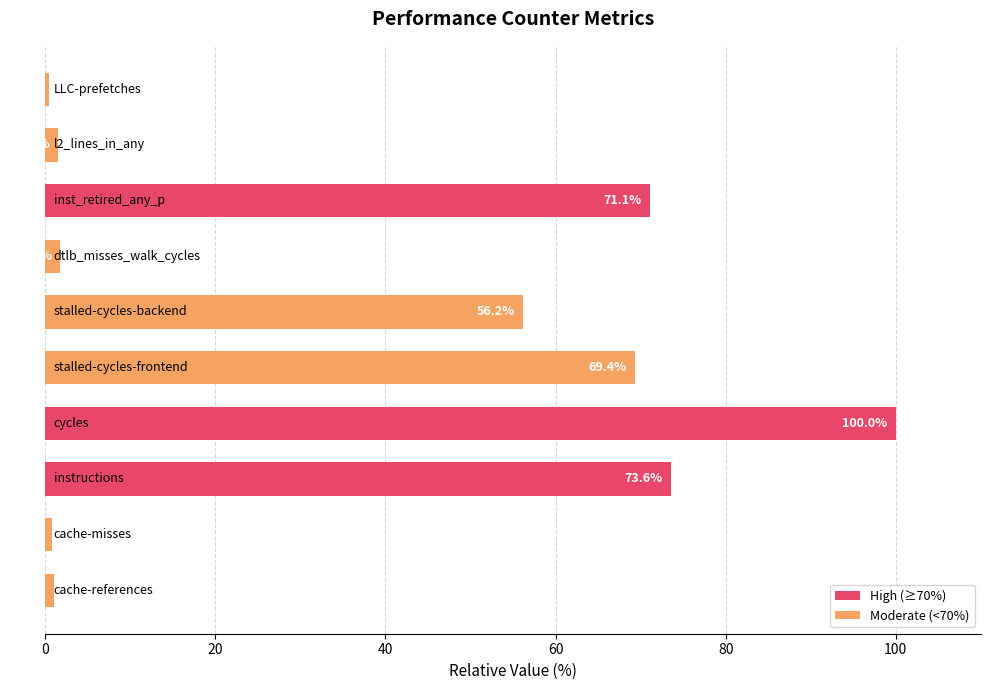

Reading bottom to top, transcribe all the data shown in this chart.

1.0	0.8	73.6	100.0	69.4	56.2	1.8	71.1	1.5	0.5